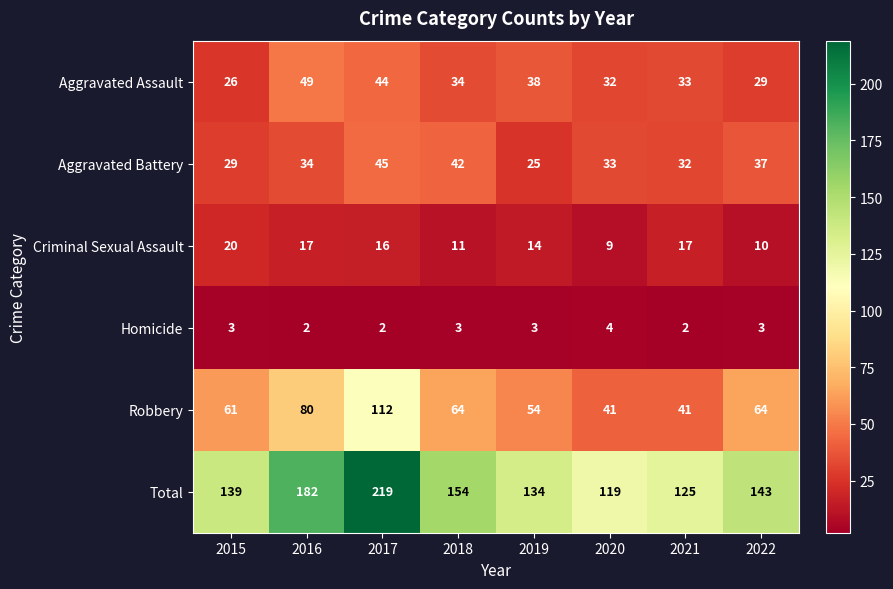

How many categories are shown in the chart?

8